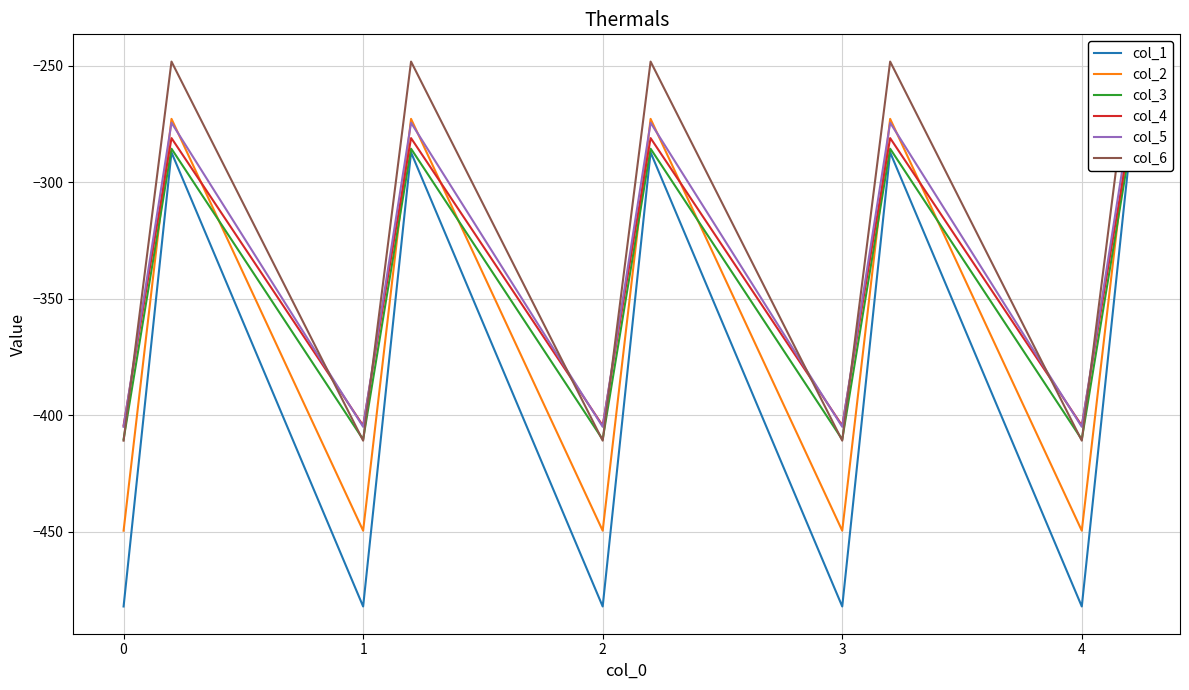

What is the difference between the maximum and minimum values in the col_1 series?

194.9